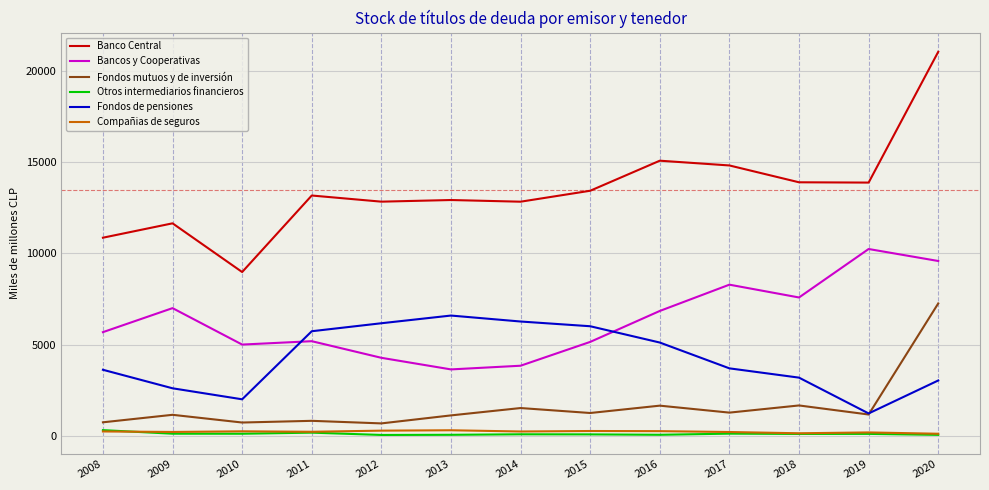

What is the average value of the Fondos mutuos y de inversión series?

1613